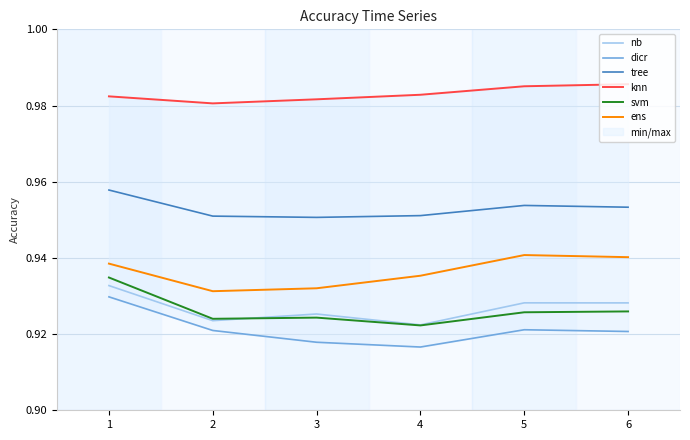

What are all the series names shown in the legend?

nb, dicr, tree, knn, svm, ens